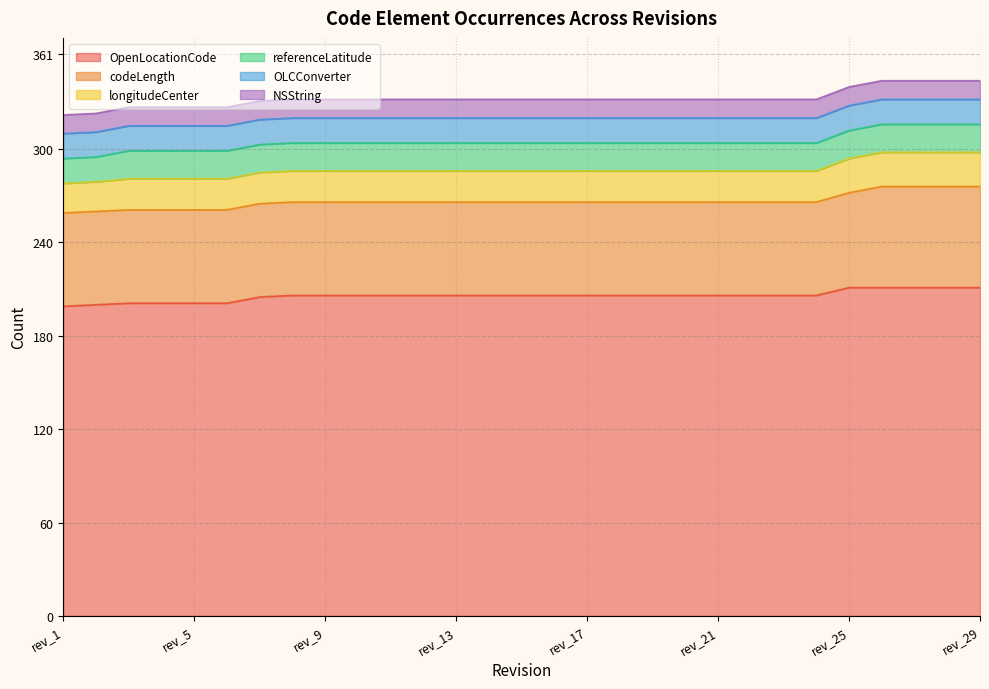

Is it true that NSString equals 12 at rev_4?

True